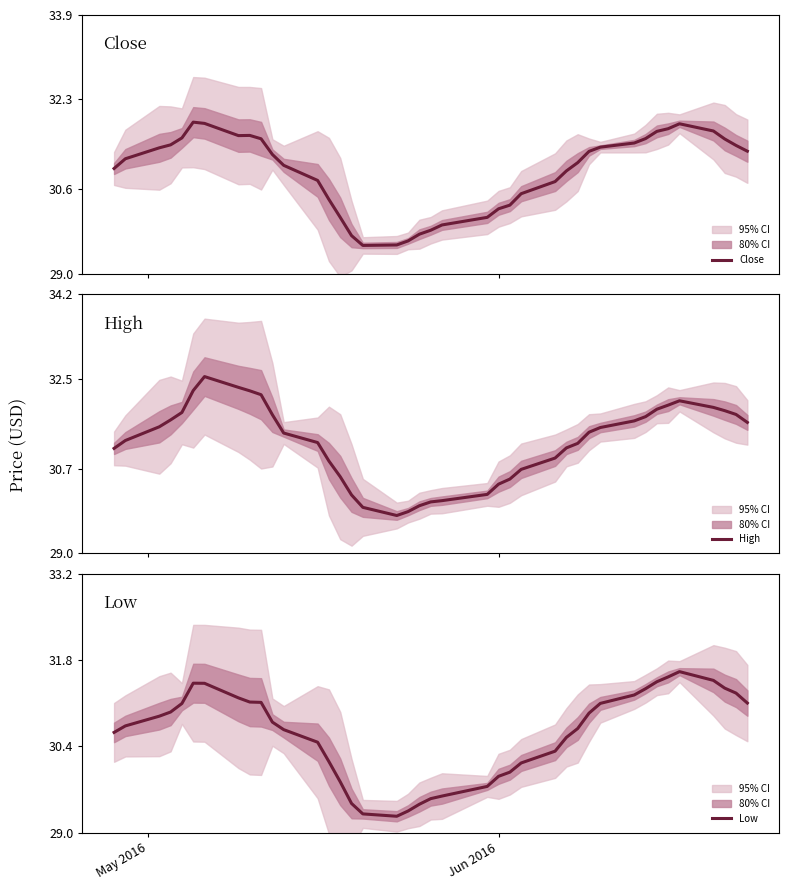

How many series are shown in this chart?

3